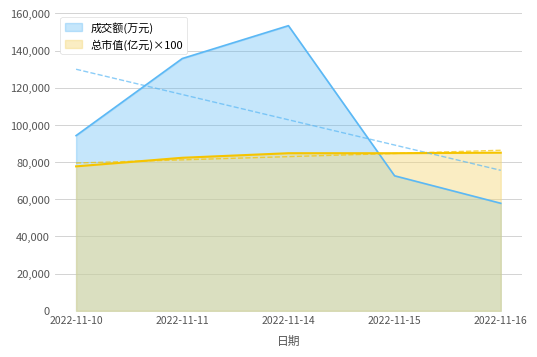

Reading left to right, transcribe all the data shown in this chart.

成交额(万元): 94248	135704	153382	72618	57838
总市值(亿元): 77699	82321	84776	84776	85065